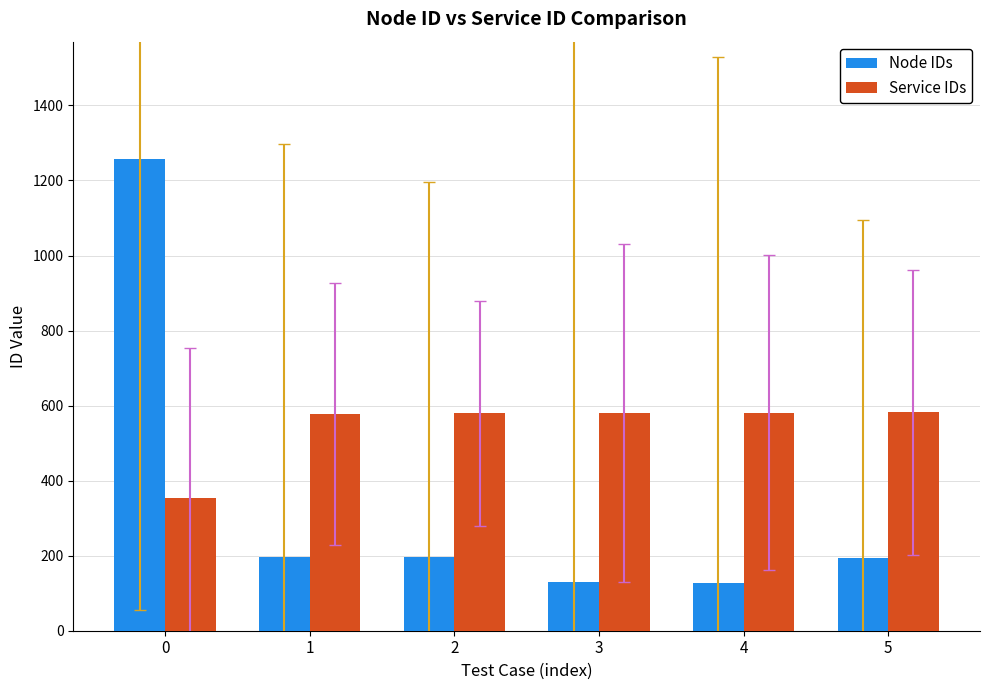

At how many categories does at least one series exceed 341?

6